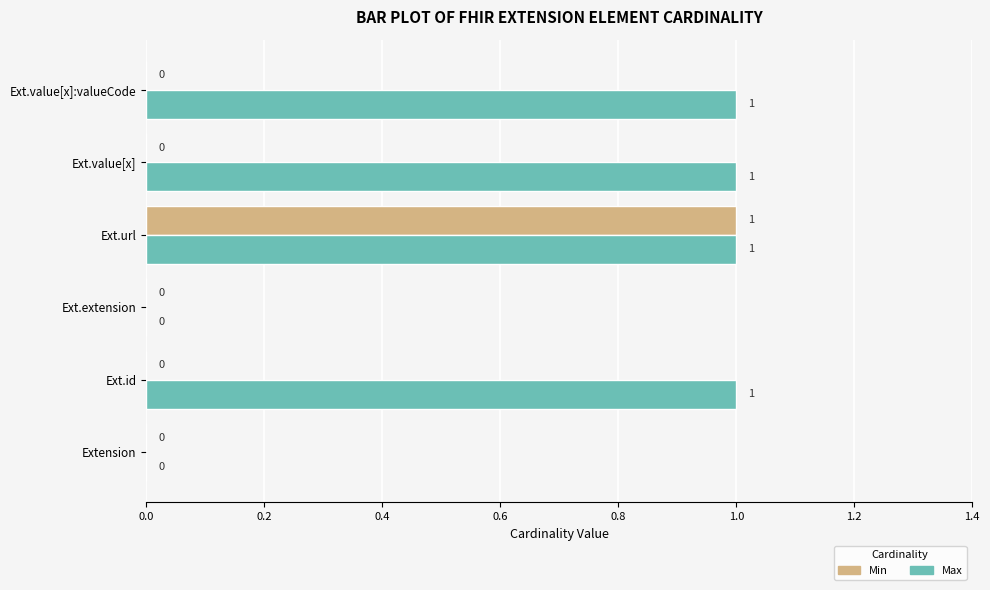

At which category is the sum across all series the highest?

Ext.url